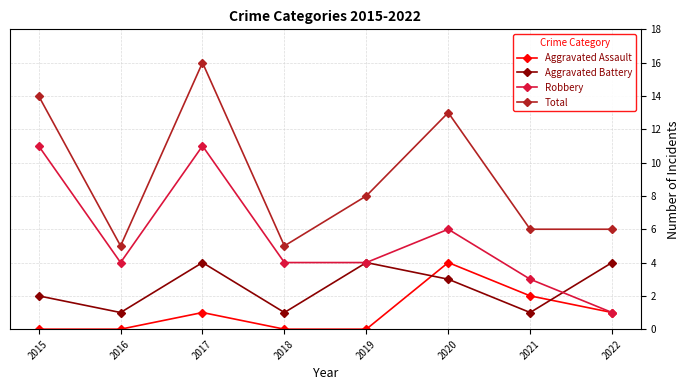

How many lines are shown in the chart?

4